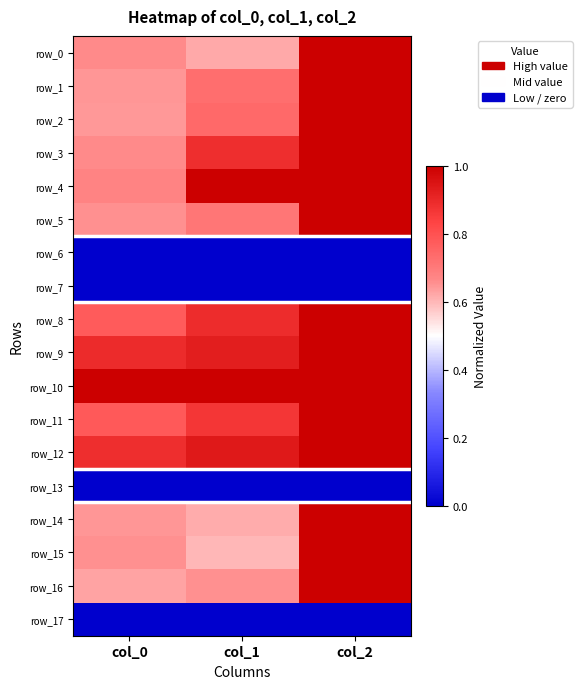

At which label is row_16 closest to 0?

col_0